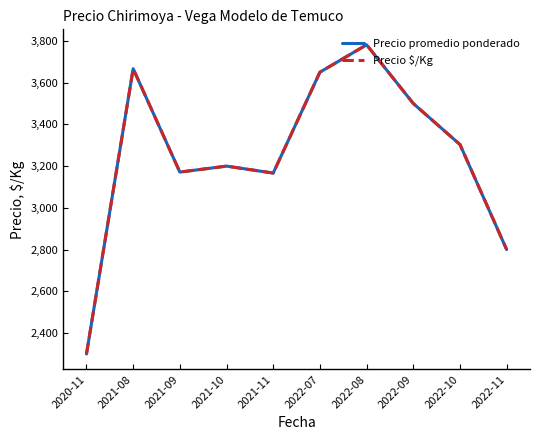

True or false: Precio promedio ponderado and Precio $/Kg cross at least once.

False